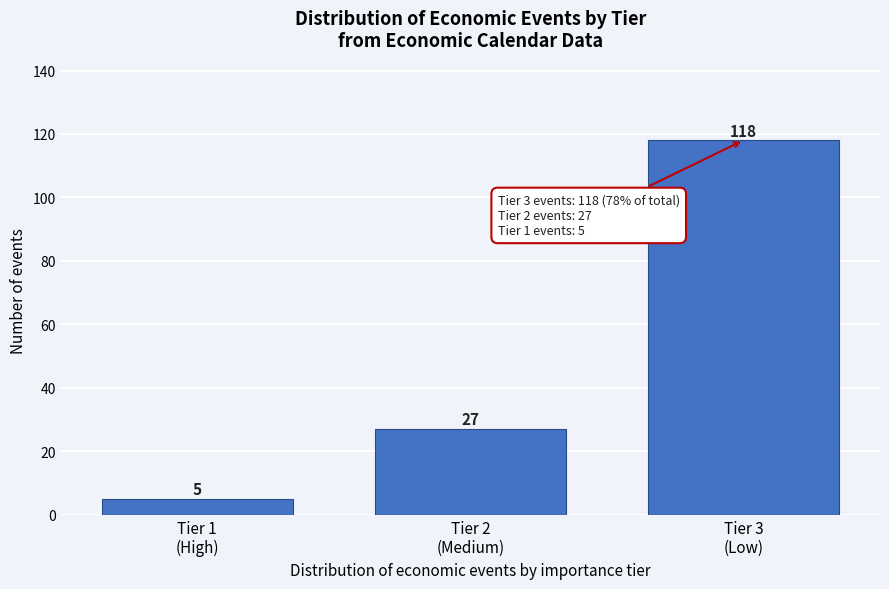

Reading left to right, extract all data points from this chart.

5	27	118